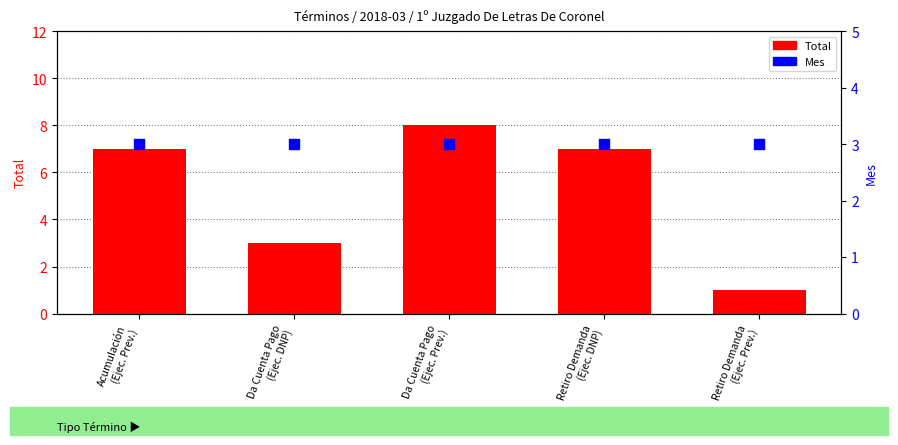

At which category is the sum across all series the highest?

Da Cuenta Pago
(Ejec. Prev.)